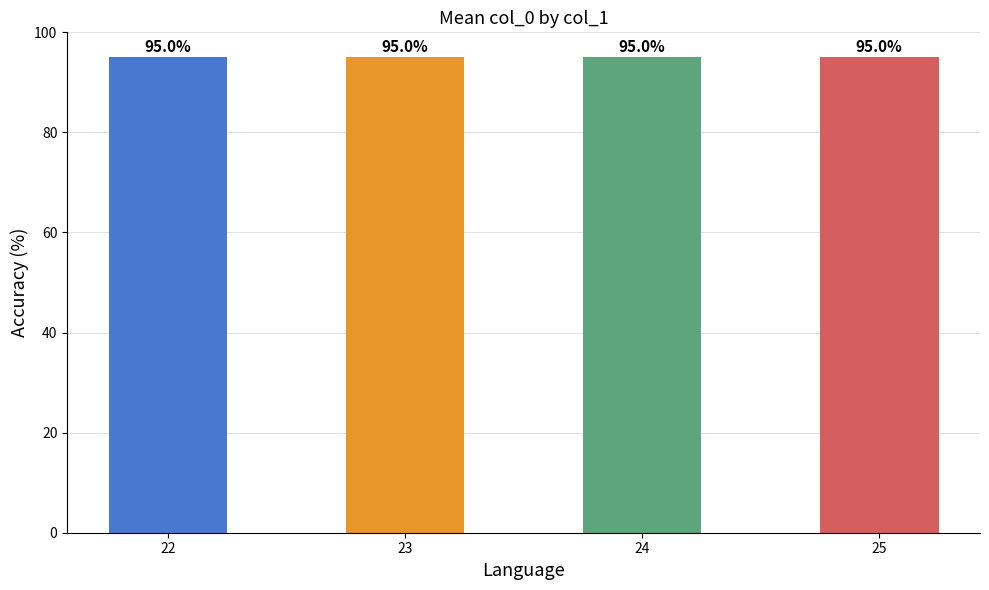

Rank the categories by value from lowest to highest.

22, 23, 24, 25